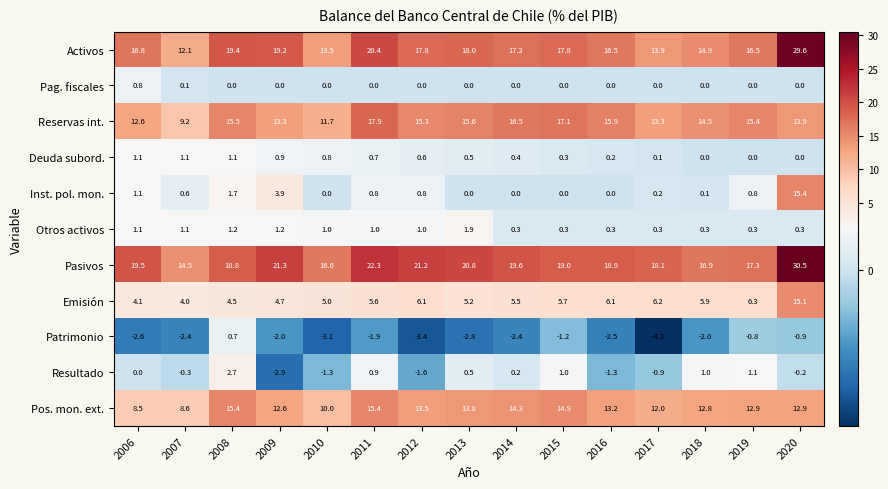

What is the spread (max minus min) of values at 2009?

24.2